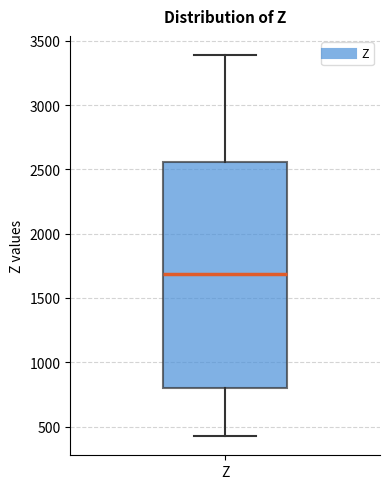

Where does the median line of the box for Z sit on the y-axis? The values are not printed on the chart, so give them approximately, as read against the axis.

1700